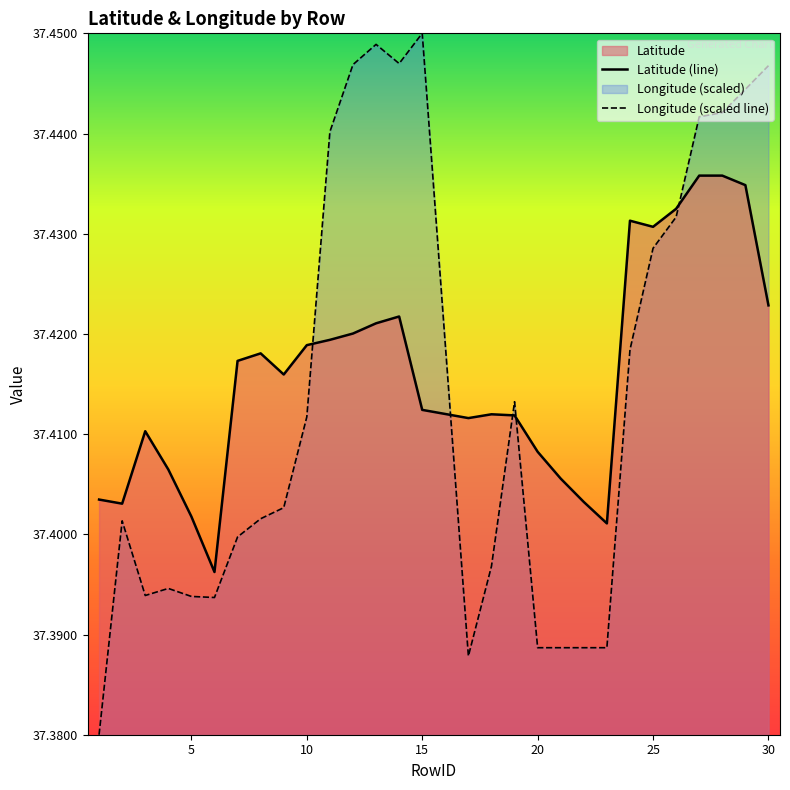

What is the average value of the Longitude series?

37.4